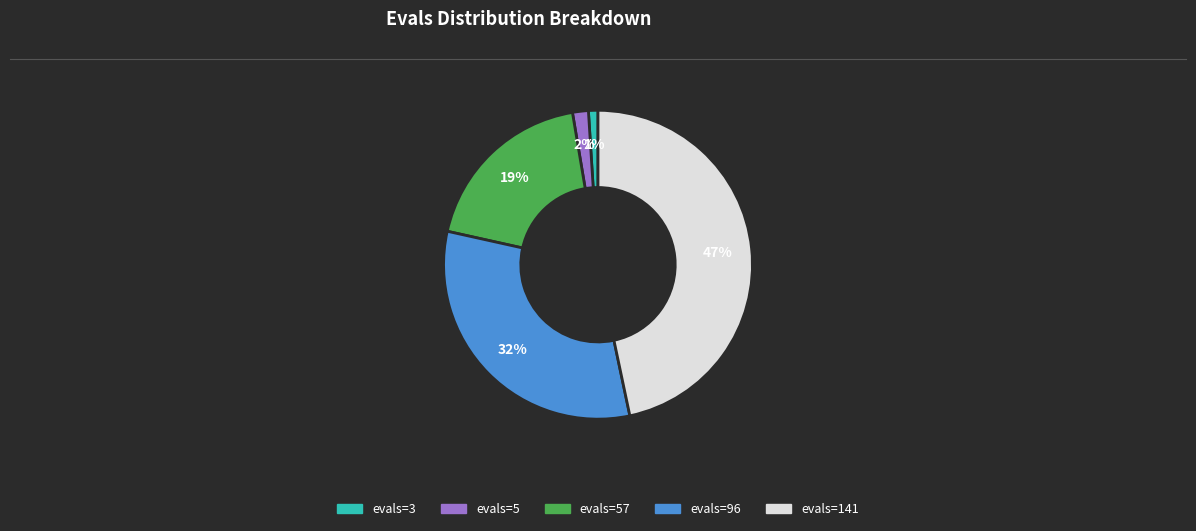

To the nearest percent, what is the average slice percentage?

20%